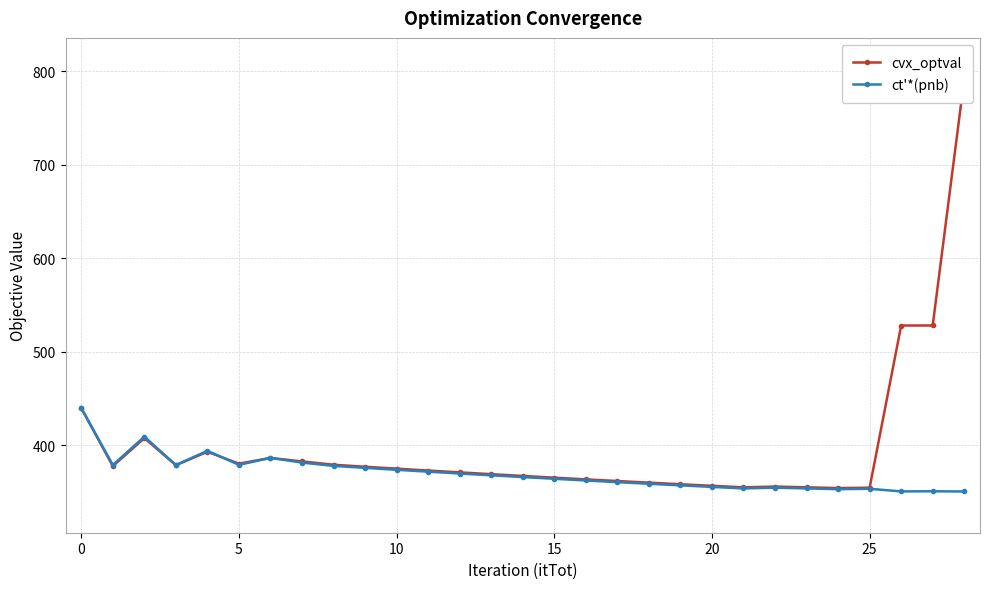

What are all the series names shown in the legend?

cvx_optval, ct'*(pnb)